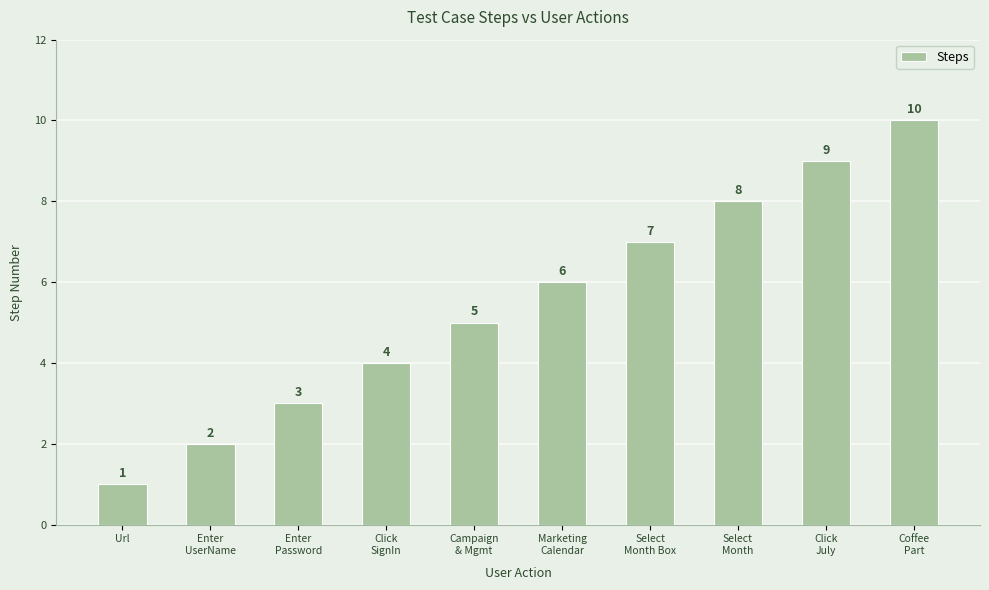

List the labels in order of value, smallest first.

Url, Enter
UserName, Enter
Password, Click
SignIn, Campaign
& Mgmt, Marketing
Calendar, Select
Month Box, Select
Month, Click
July, Coffee
Part